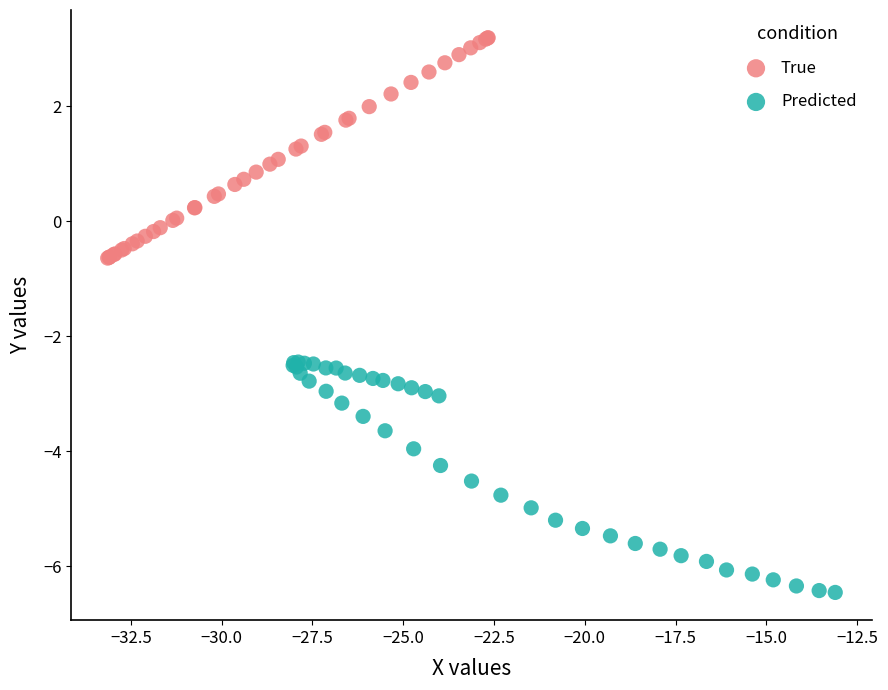

Which series contains the highest Y value?

True